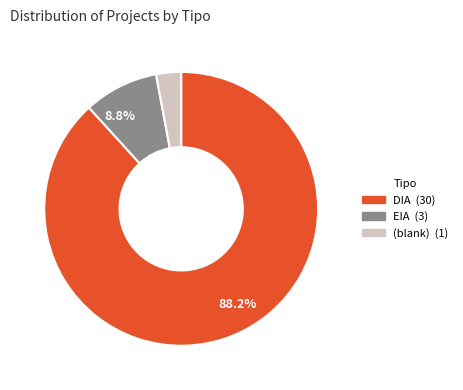

Is there any slice that represents more than half of the pie?

Yes